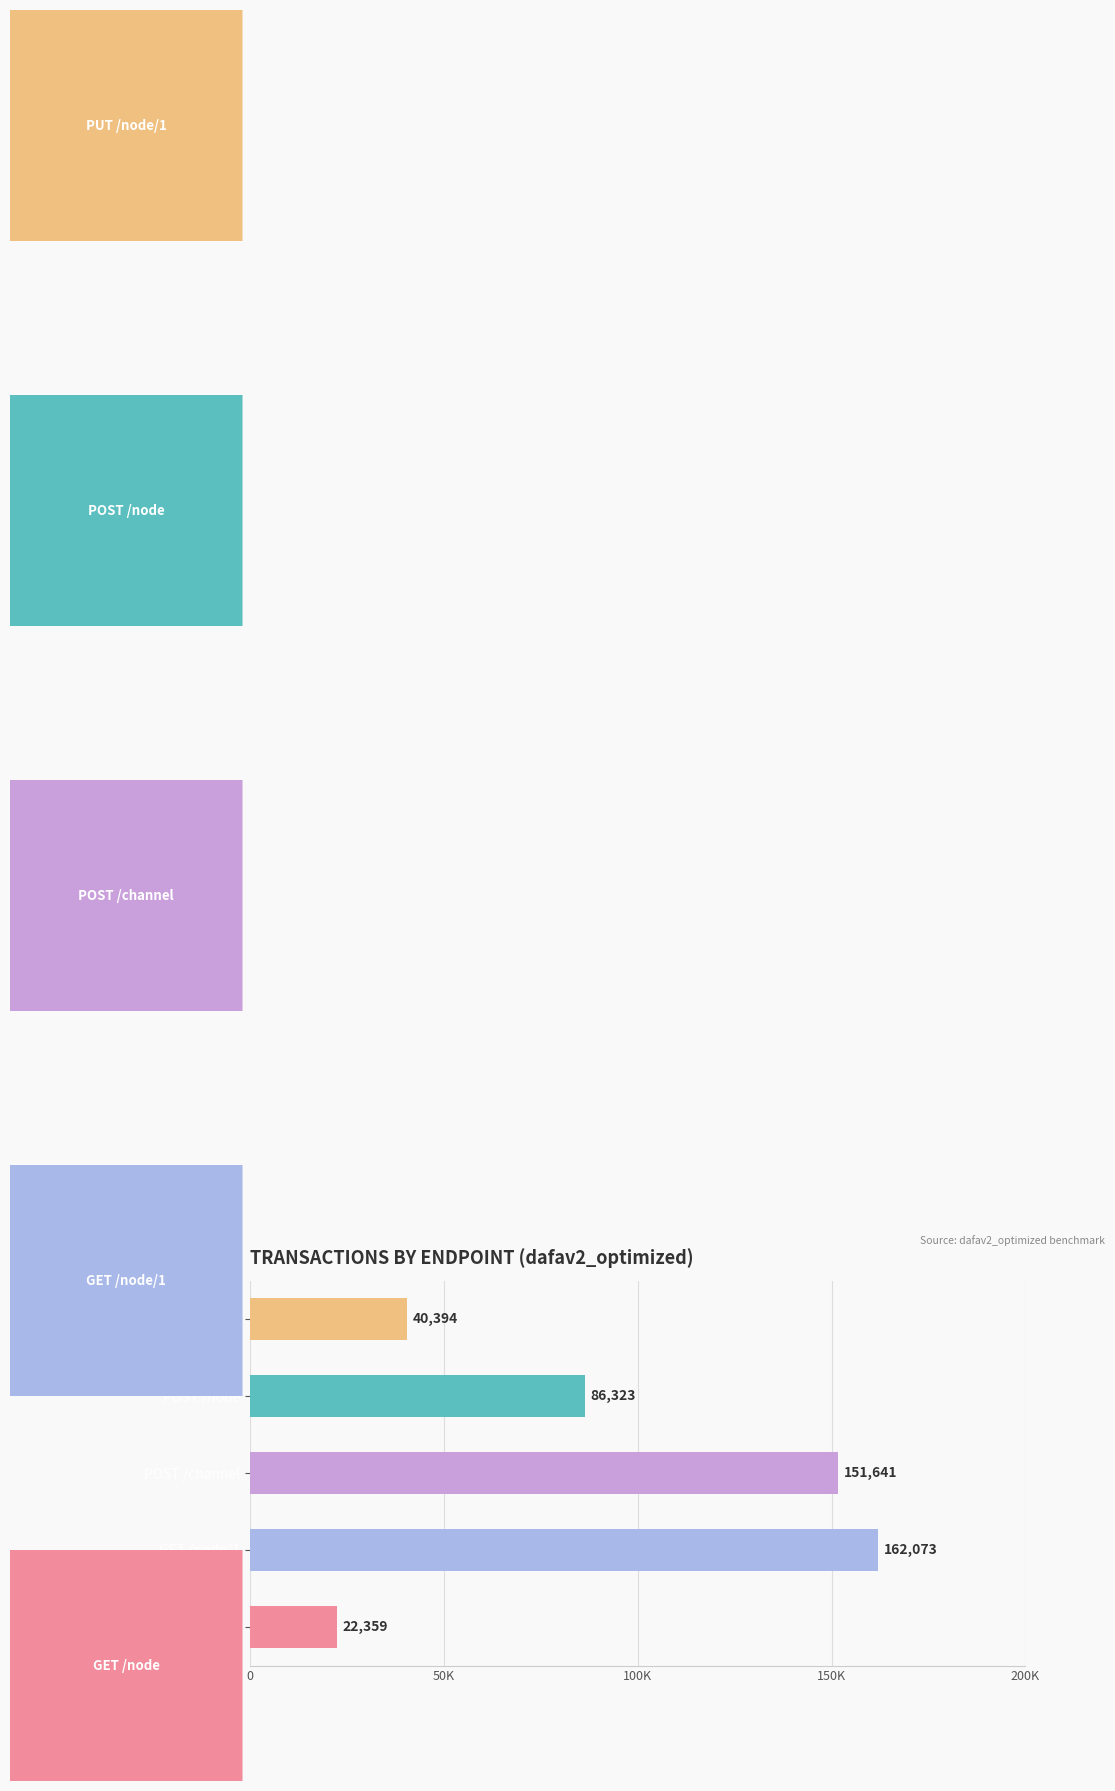

What is the difference between the maximum and minimum values?

139713.3